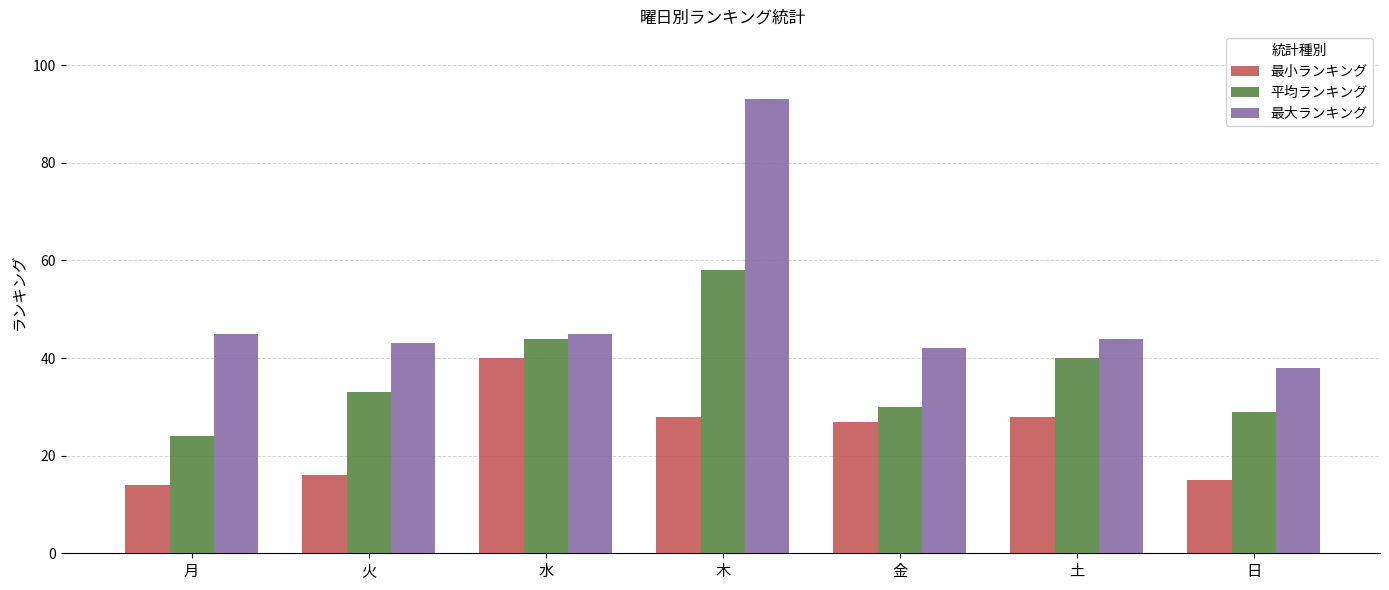

Are the bars grouped side by side (vs. stacked)?

Yes